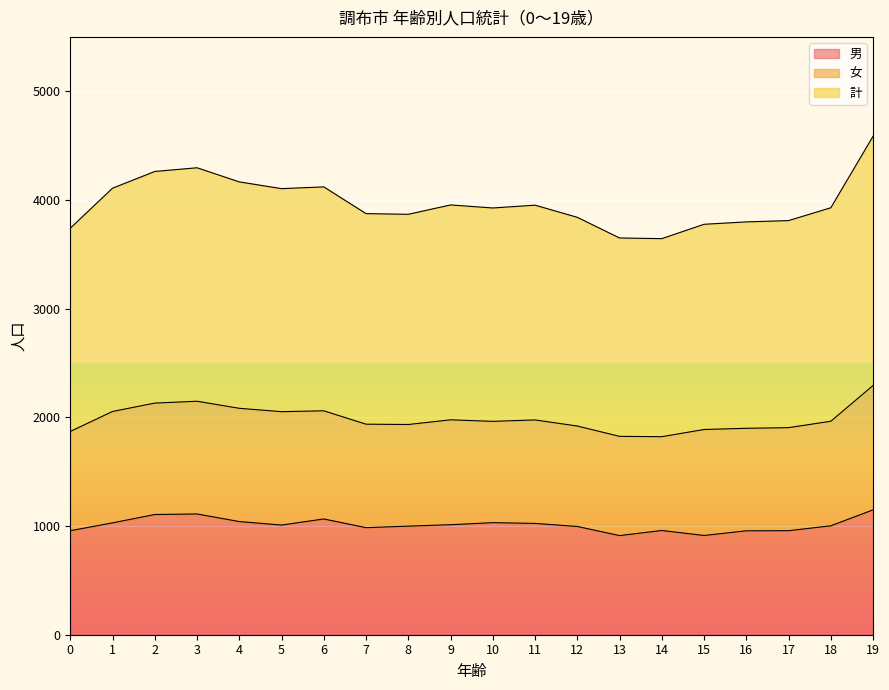

What is the difference between the maximum and second lowest values in the 男 series?

236